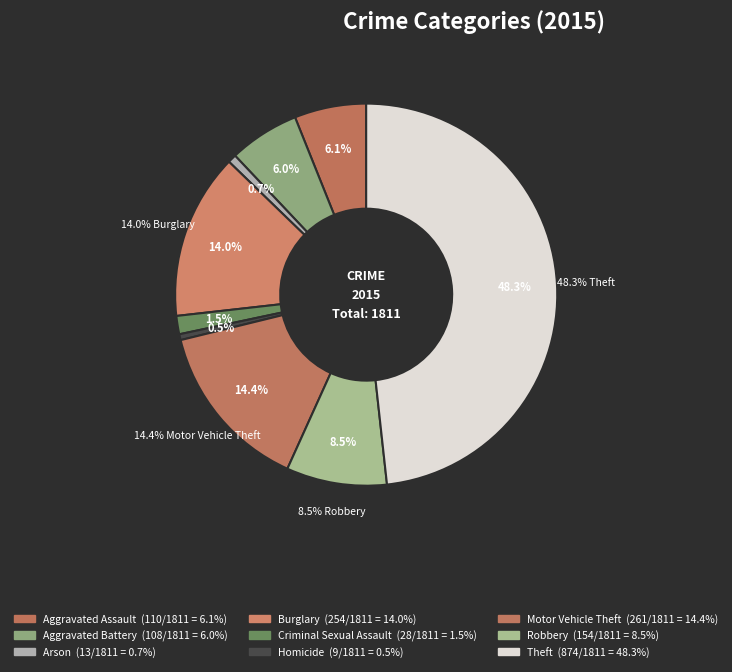

Rank the categories by value from highest to lowest.

Theft, Motor Vehicle Theft, Burglary, Robbery, Aggravated Assault, Aggravated Battery, Criminal Sexual Assault, Arson, Homicide